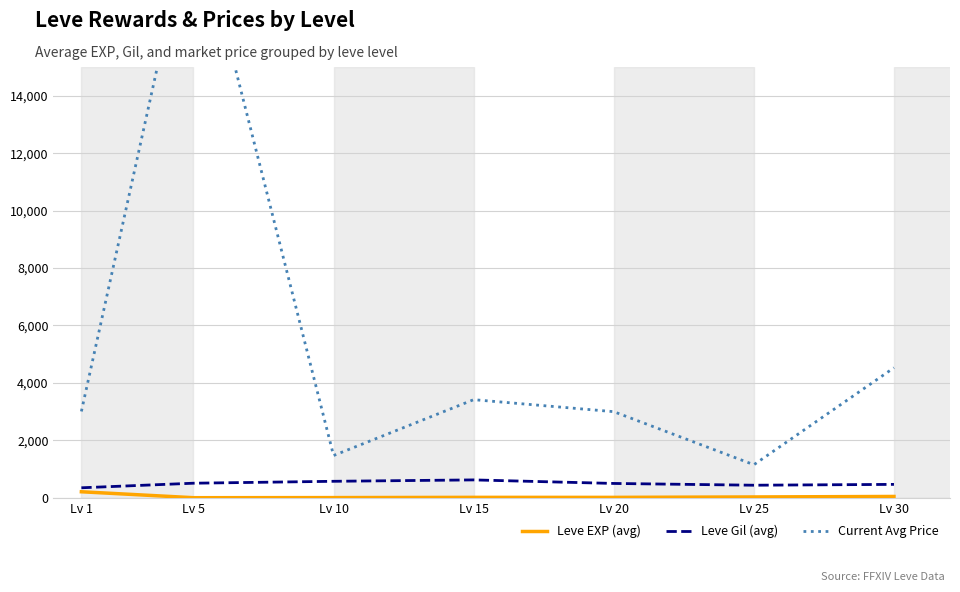

At how many categories does at least one series exceed 9419?

1